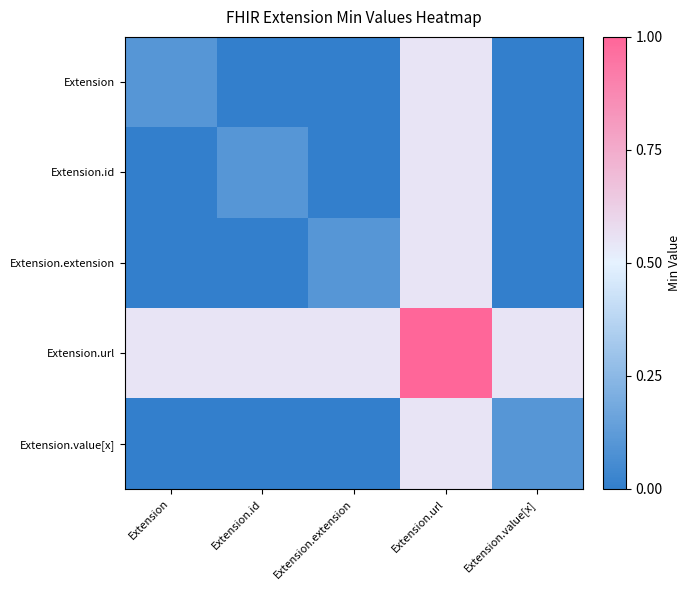

Reading left to right, what are all the values shown in this chart?

Extension: Extension=0.1	Extension.id=0.0	Extension.extension=0.0	Extension.url=0.6	Extension.value[x]=0.0
Extension.id: Extension=0.0	Extension.id=0.1	Extension.extension=0.0	Extension.url=0.6	Extension.value[x]=0.0
Extension.extension: Extension=0.0	Extension.id=0.0	Extension.extension=0.1	Extension.url=0.6	Extension.value[x]=0.0
Extension.url: Extension=0.6	Extension.id=0.6	Extension.extension=0.6	Extension.url=1.0	Extension.value[x]=0.6
Extension.value[x]: Extension=0.0	Extension.id=0.0	Extension.extension=0.0	Extension.url=0.6	Extension.value[x]=0.1